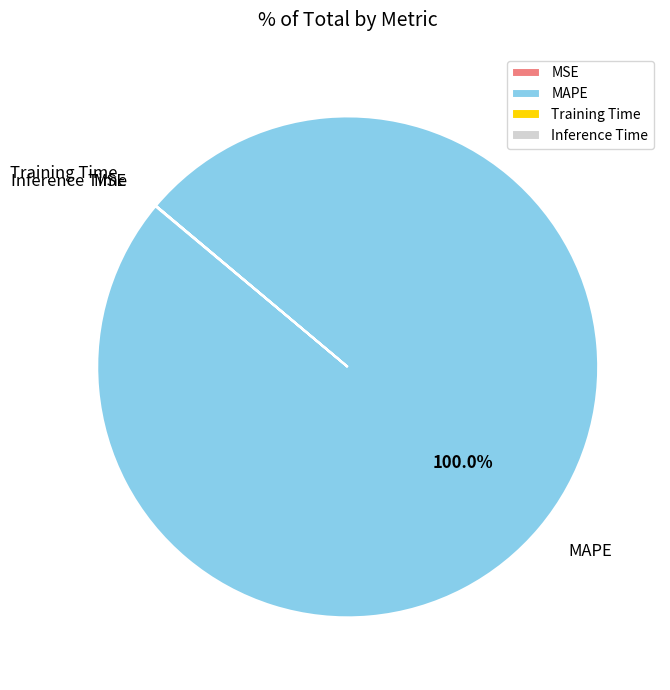

Which category has the biggest portion of the pie?

MAPE